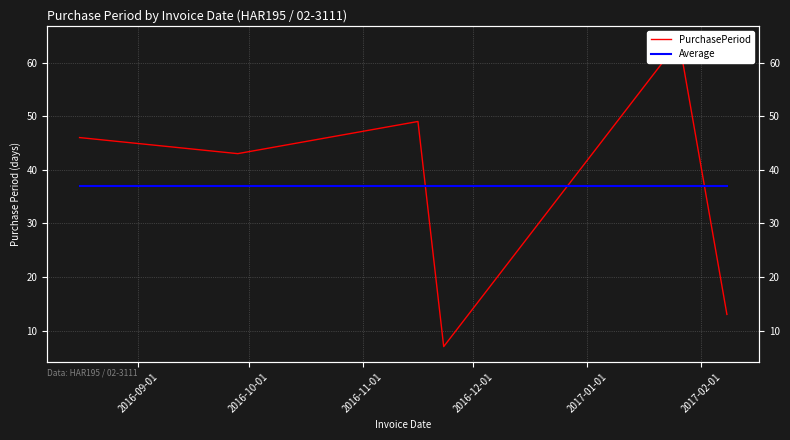

How many intersections are there between Average and PurchasePeriod?

3